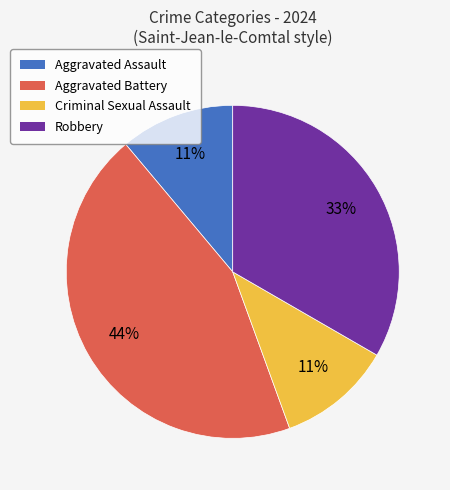

What percentage is the Robbery slice, to the nearest percent?

33%